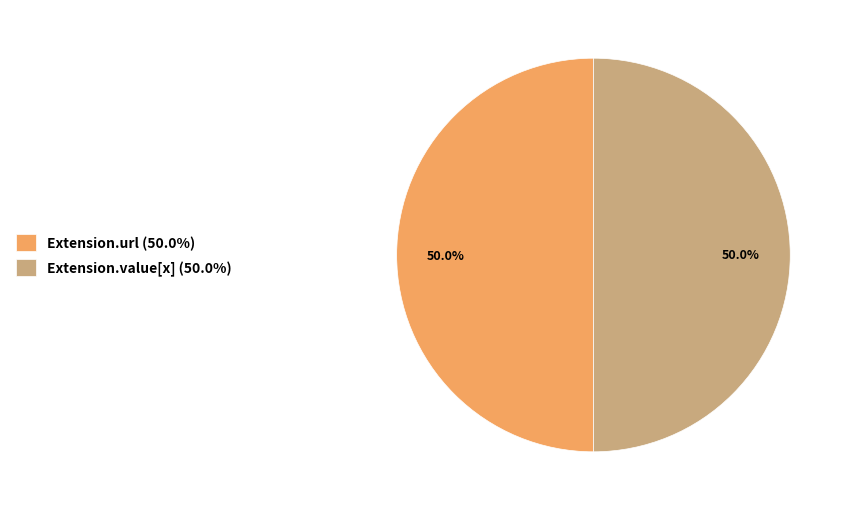

How many slices are in this pie chart?

2